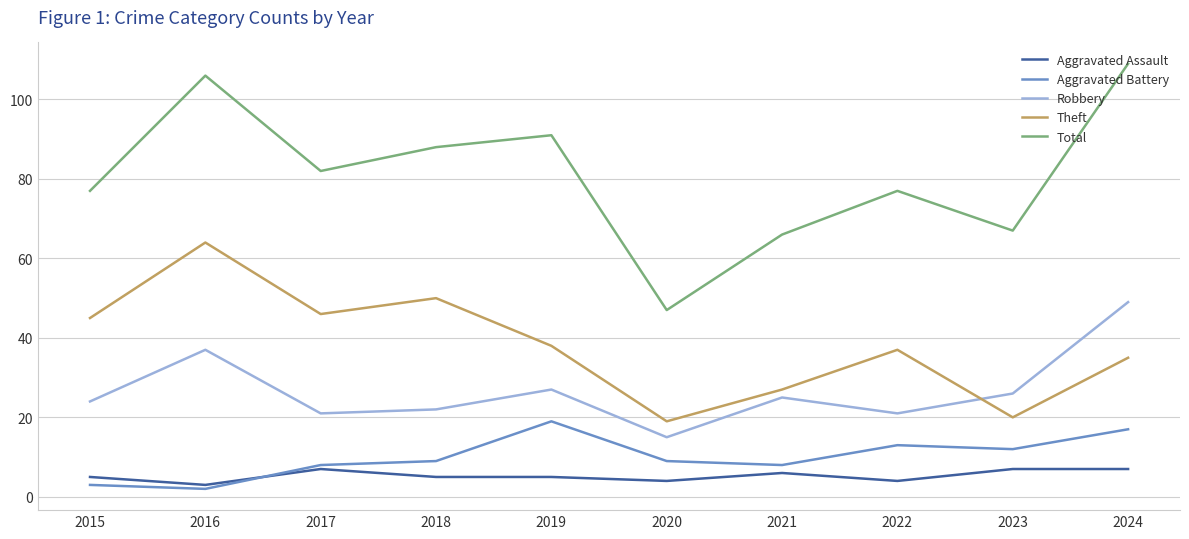

What is the total value across all series at 2024?

217